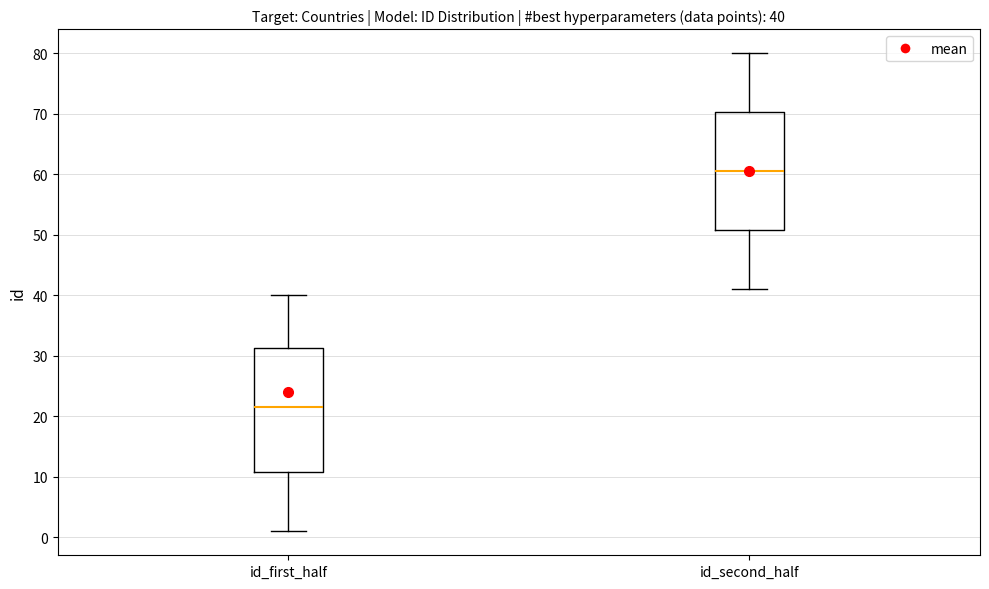

Which box is the tallest, from its lower edge to its upper edge?

id_first_half